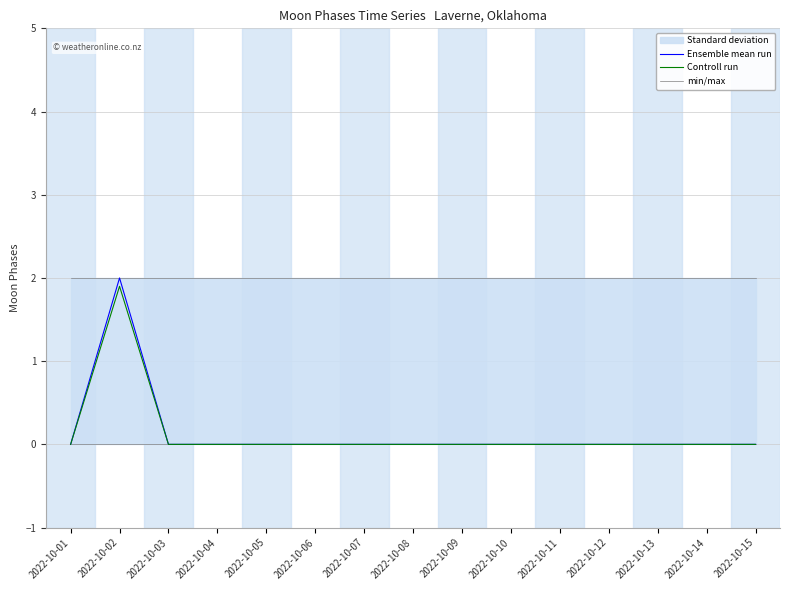

How many lines are shown in the chart?

3